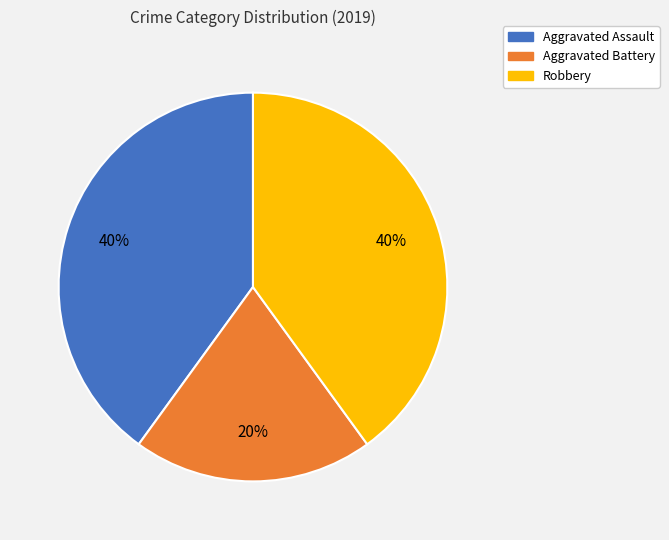

Is Robbery the majority of the pie?

No